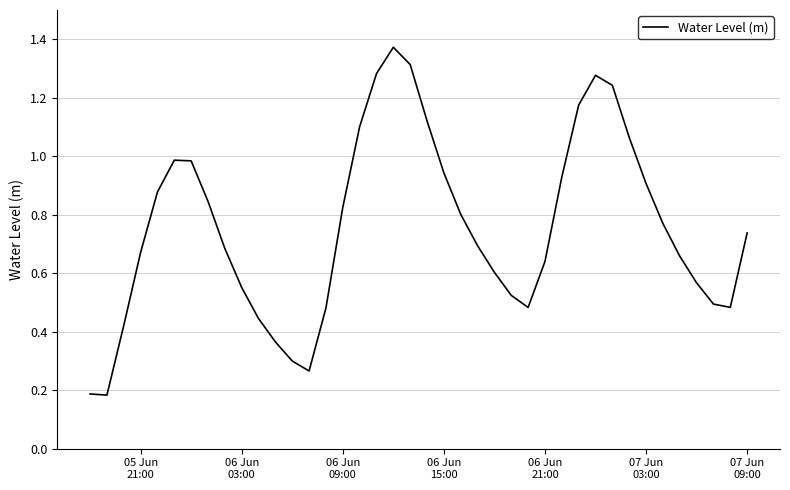

What is the difference between the second highest and minimum values?

1.1